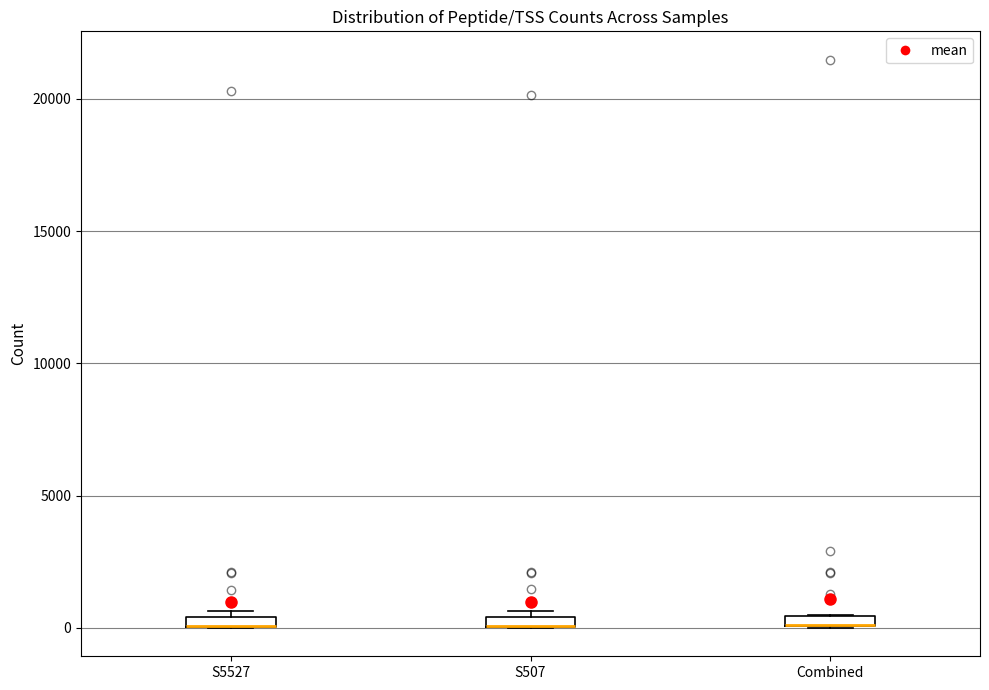

Where is the lower edge of the box for Combined on the y-axis? The values are not printed on the chart, so give them approximately, as read against the axis.

0